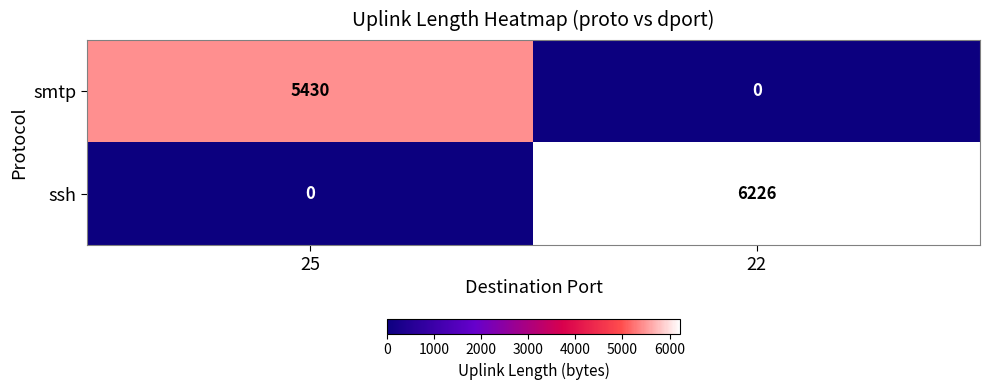

At which label is ssh closest to 3113?

25